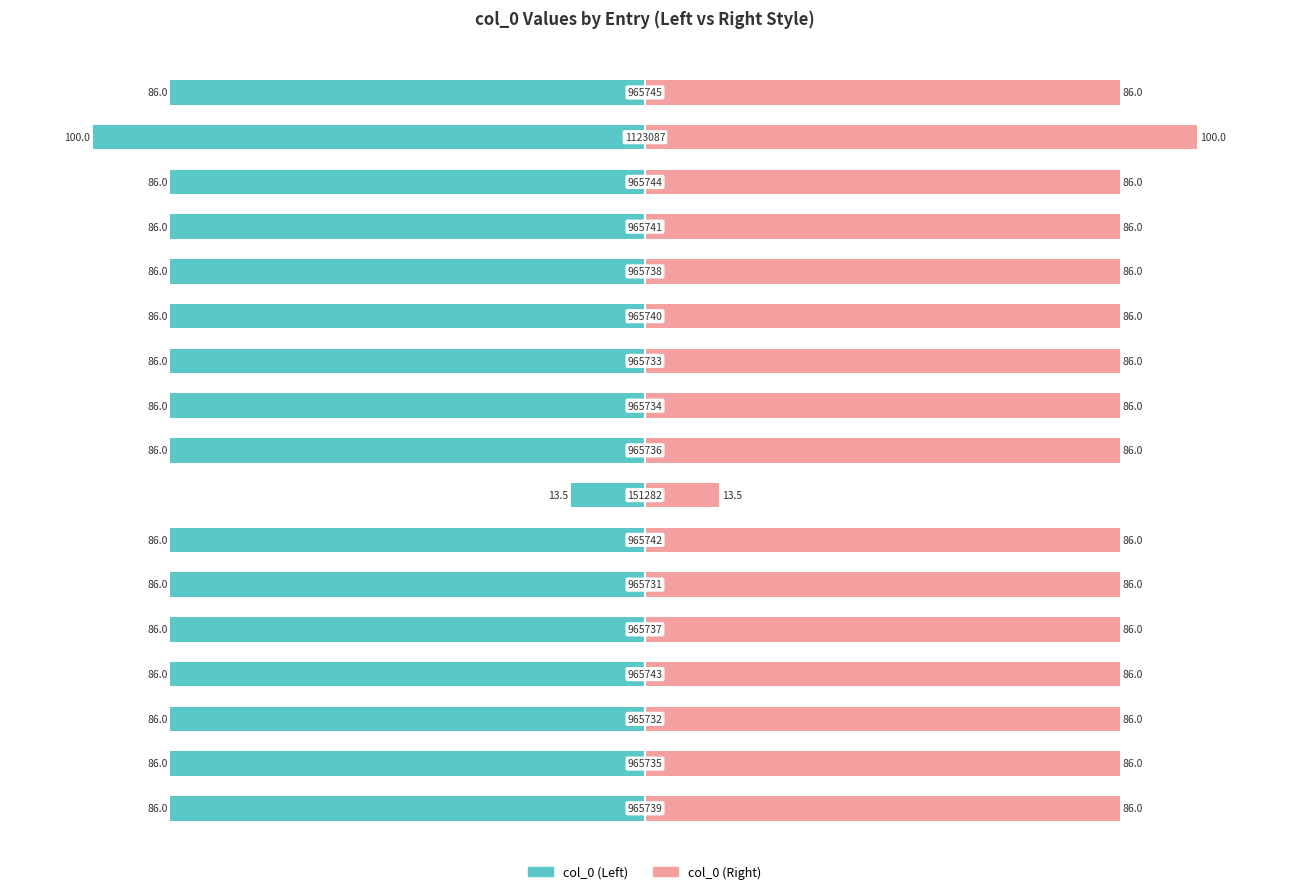

What are all the series names shown in the legend?

col_0 (Left), col_0 (Right)